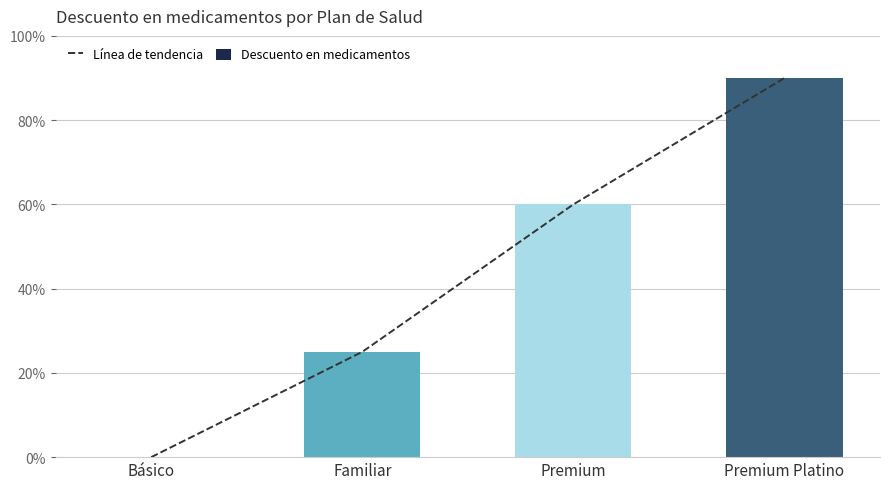

Between Familiar and Básico, which is larger?

Familiar